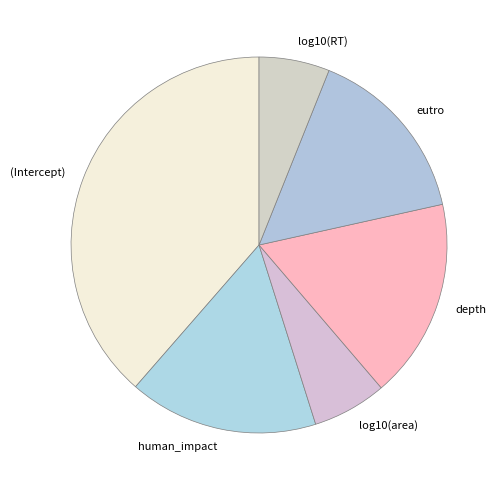

Is the sum of (Intercept) and depth greater than half?

Yes